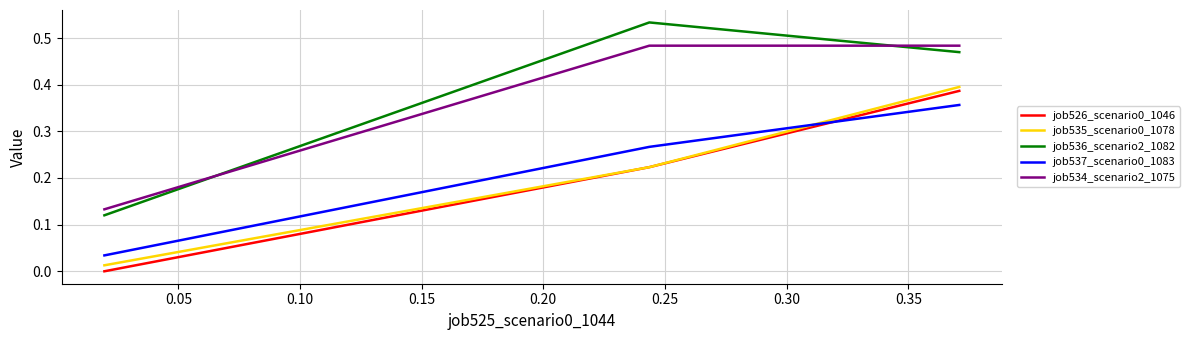

Which series has the largest range (max minus min)?

job536_scenario2_1082